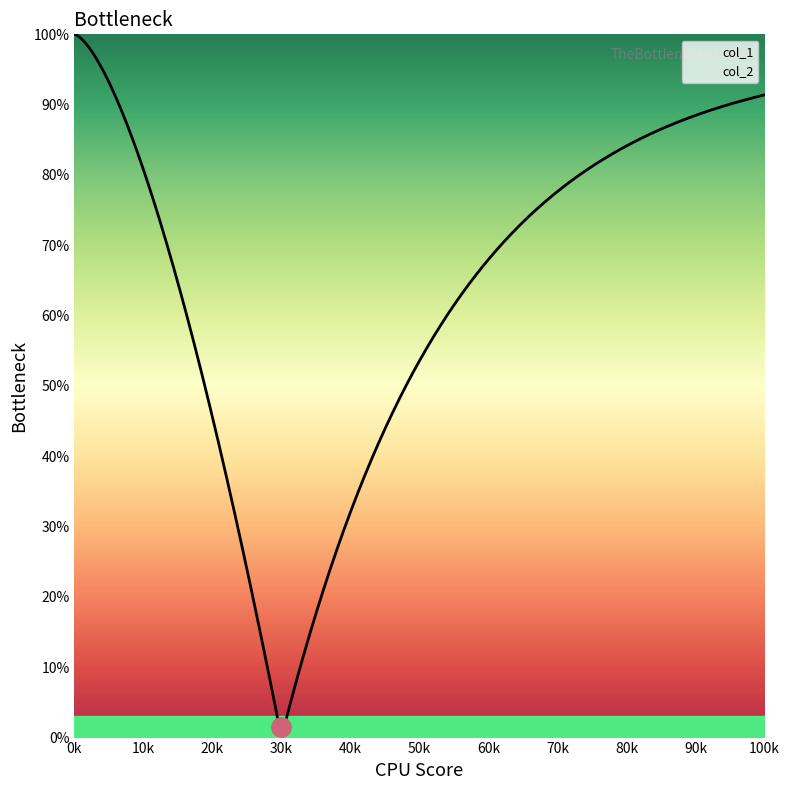

What is the difference between the maximum and minimum values?

99.8